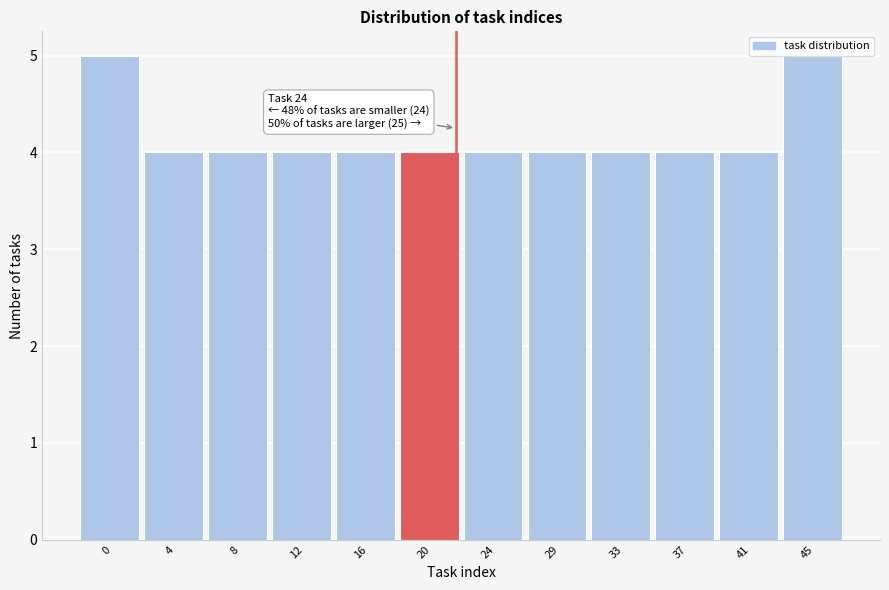

What is the sum of all values?

50